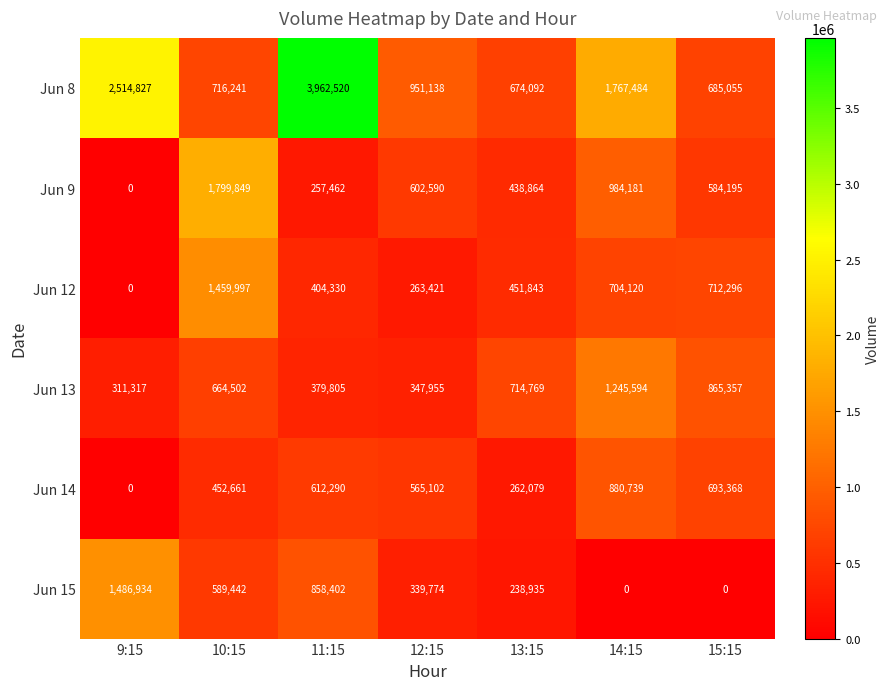

Between 9:15 and 12:15, which series saw the biggest shift?

Jun 8